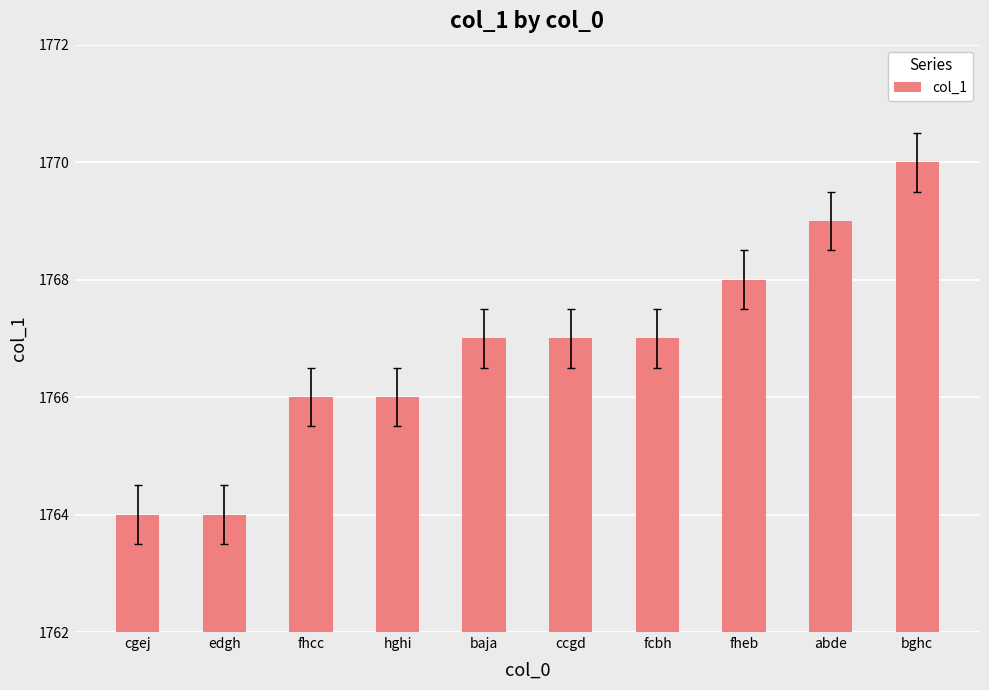

What is the change in value from fcbh to bghc?

+3